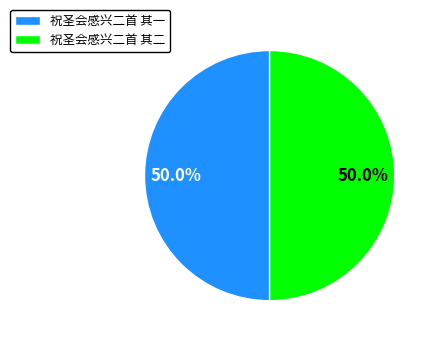

How much of the chart is everything except 祝圣会感兴二首 其二?

50.0%